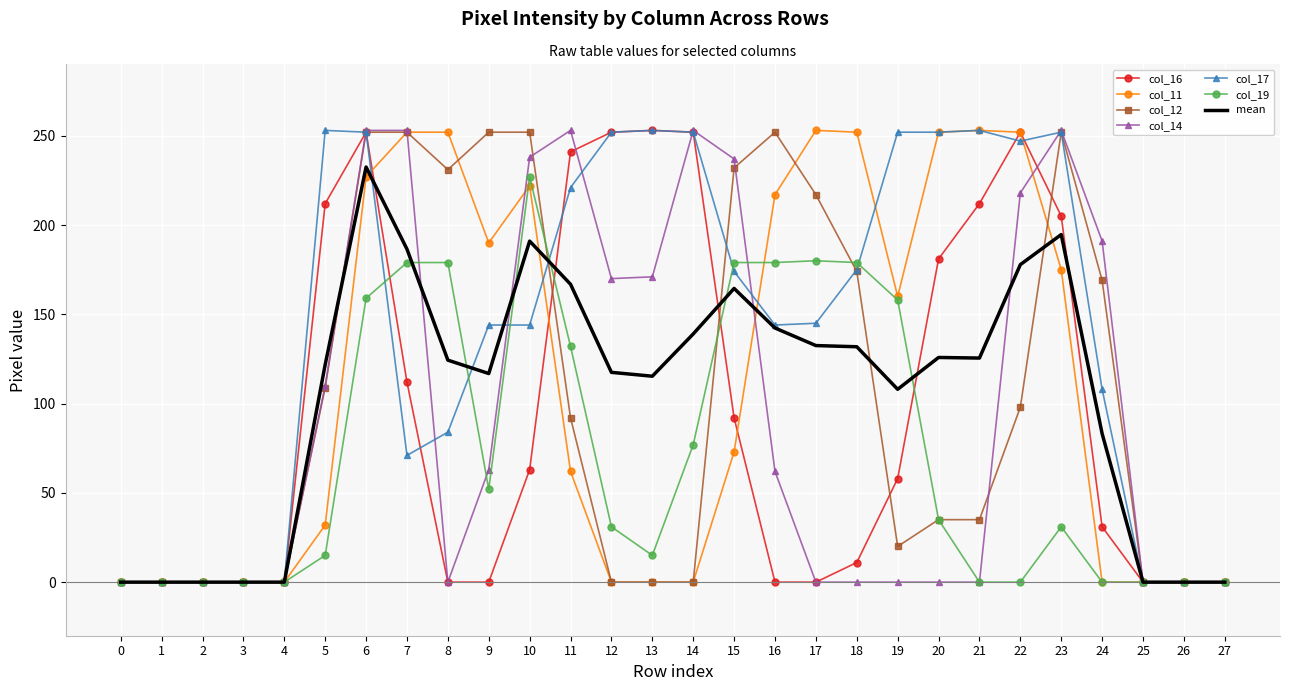

Is the value of mean at 3 greater than the value of col_19 at 7?

No